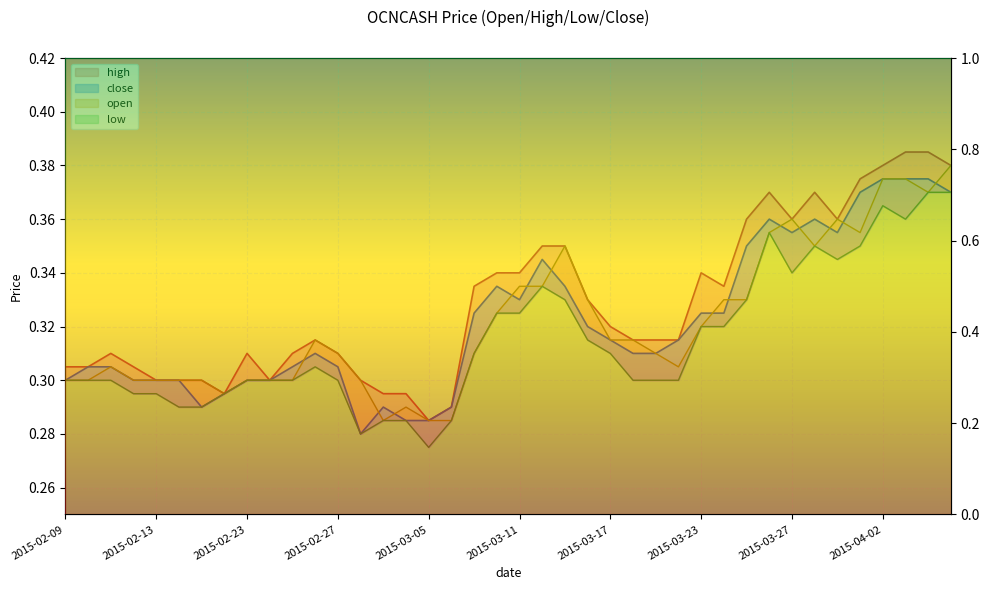

Rank the series at 2015-02-11 from lowest to highest value.

low, close, open, high